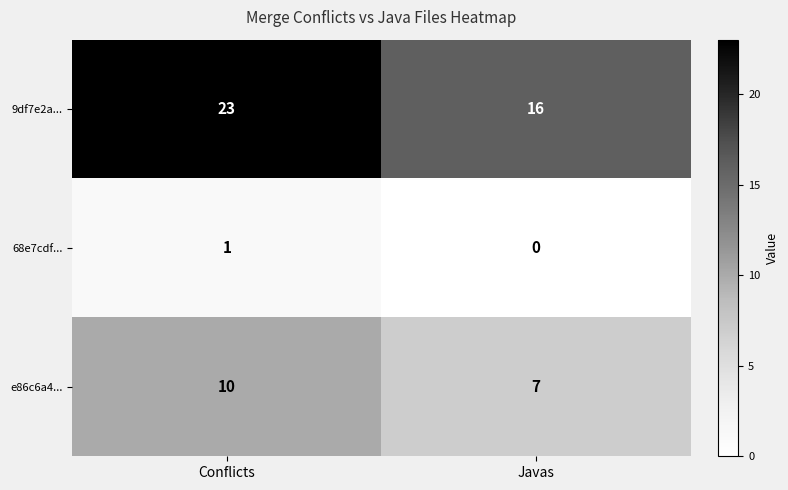

At which category is the sum across all series the highest?

Conflicts